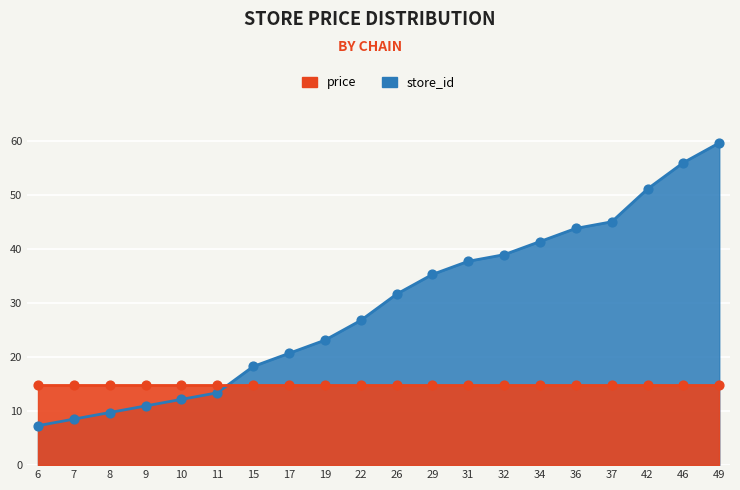

What is the change in value from 6 to 19?

+15.8